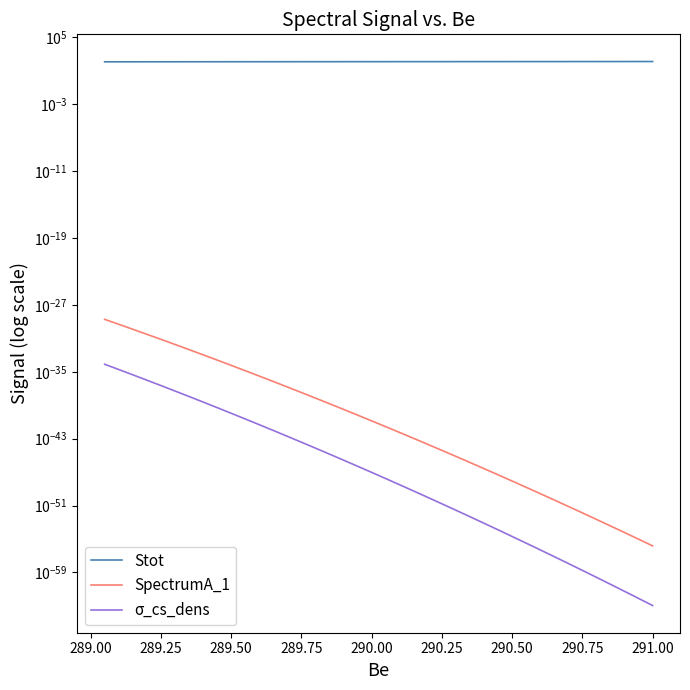

Does the chart display data point markers on the line(s)?

No